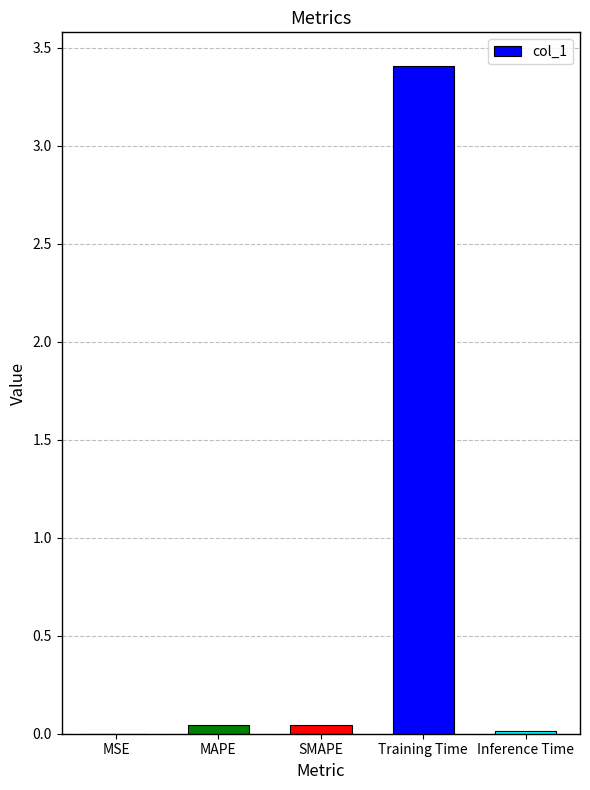

What is the maximum value shown in the chart?

3.4